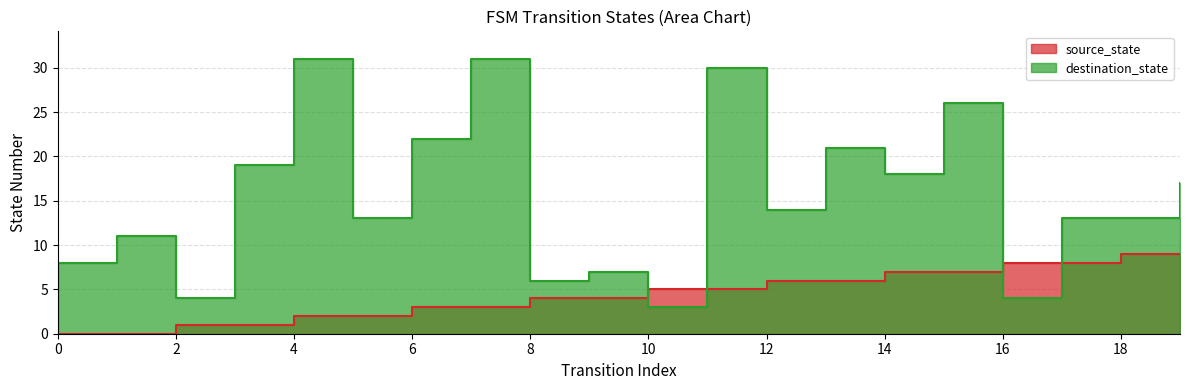

What is the value of the source_state point at the 19th from the left?

9